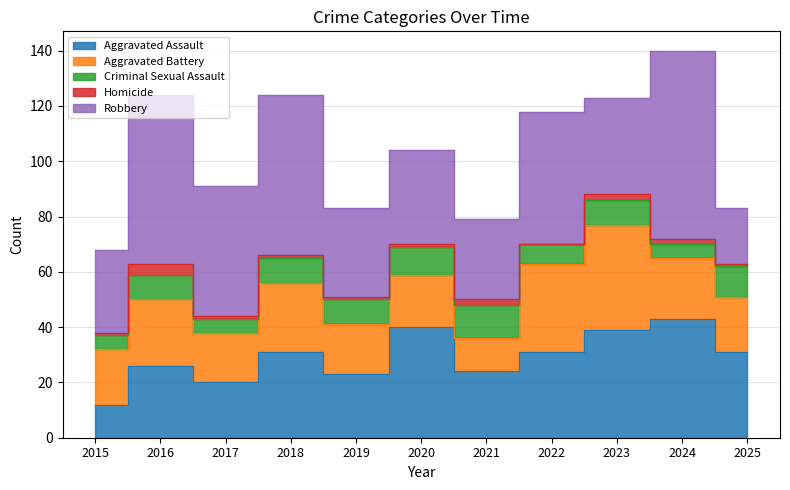

Which series has the widest spread of values?

Robbery